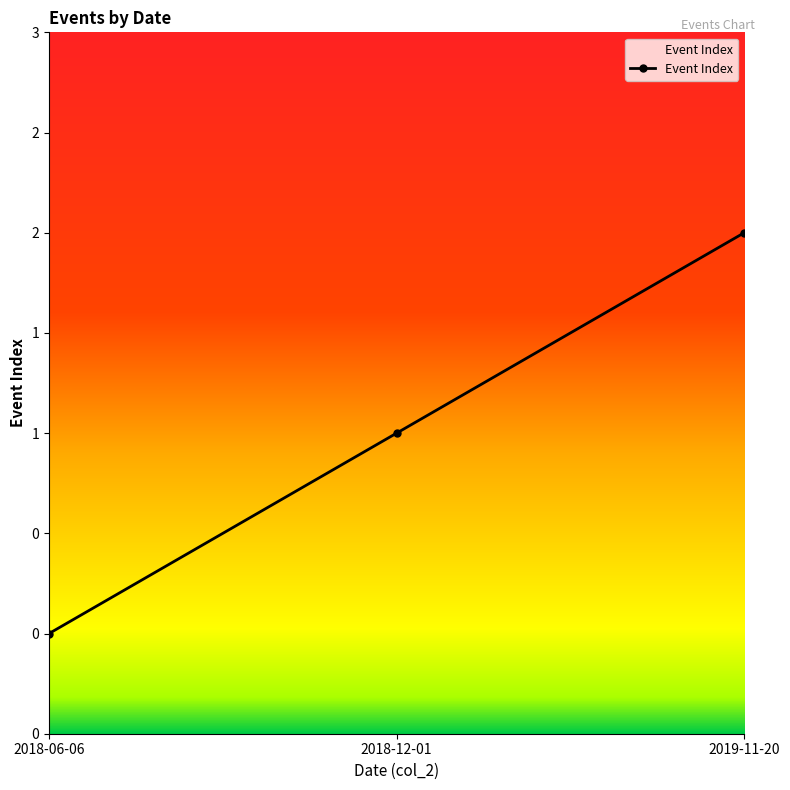

What is the value of the 3rd point from the left?

2